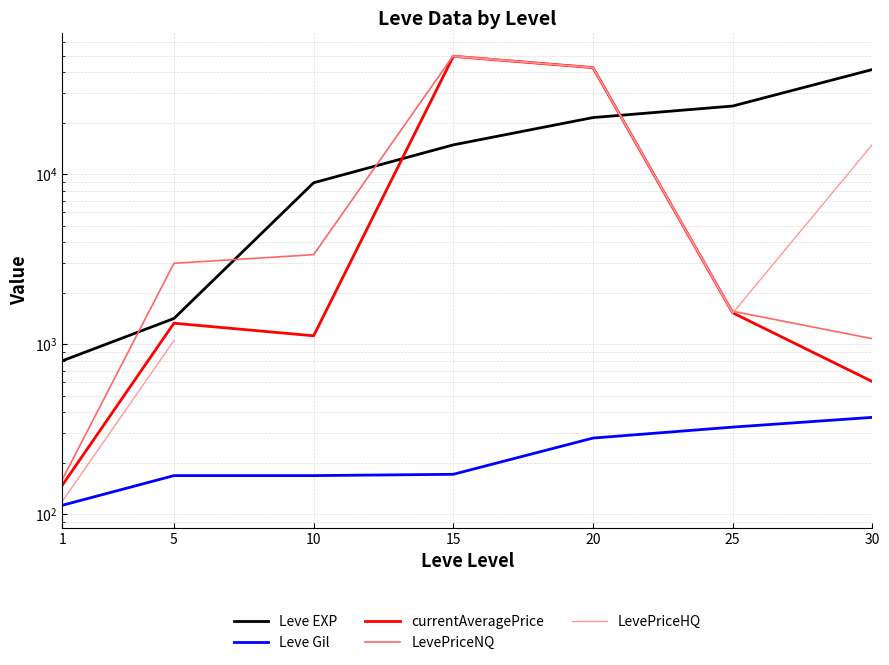

How many distinct data groups are displayed?

5